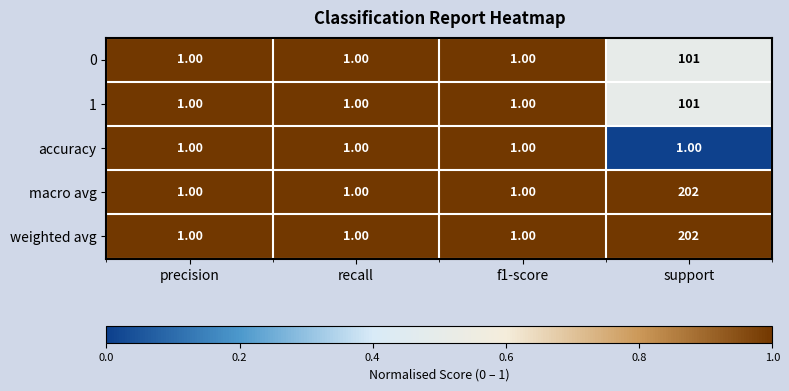

What is the sum of the macro avg values at support and precision?

203